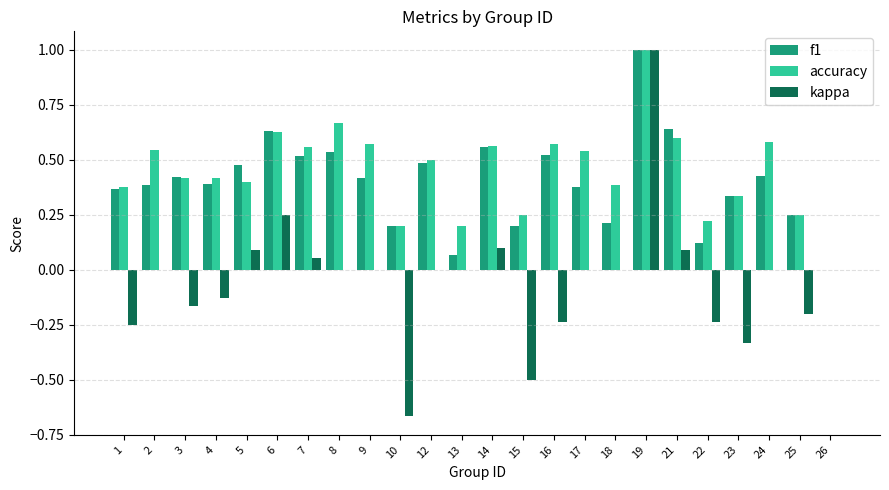

What is the sum of the accuracy values at 17 and 9?

1.1